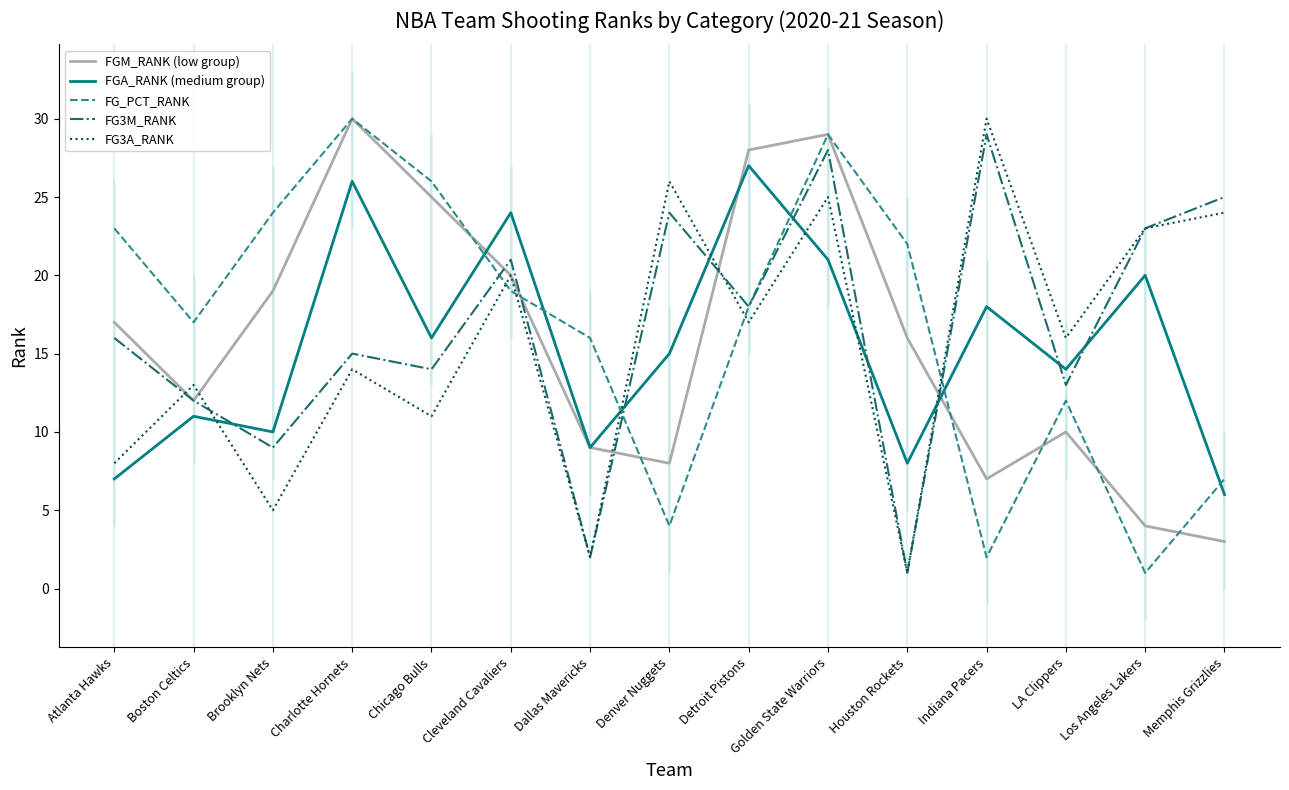

Which series changed the most between Boston Celtics and Charlotte Hornets?

FGM_RANK (low group)